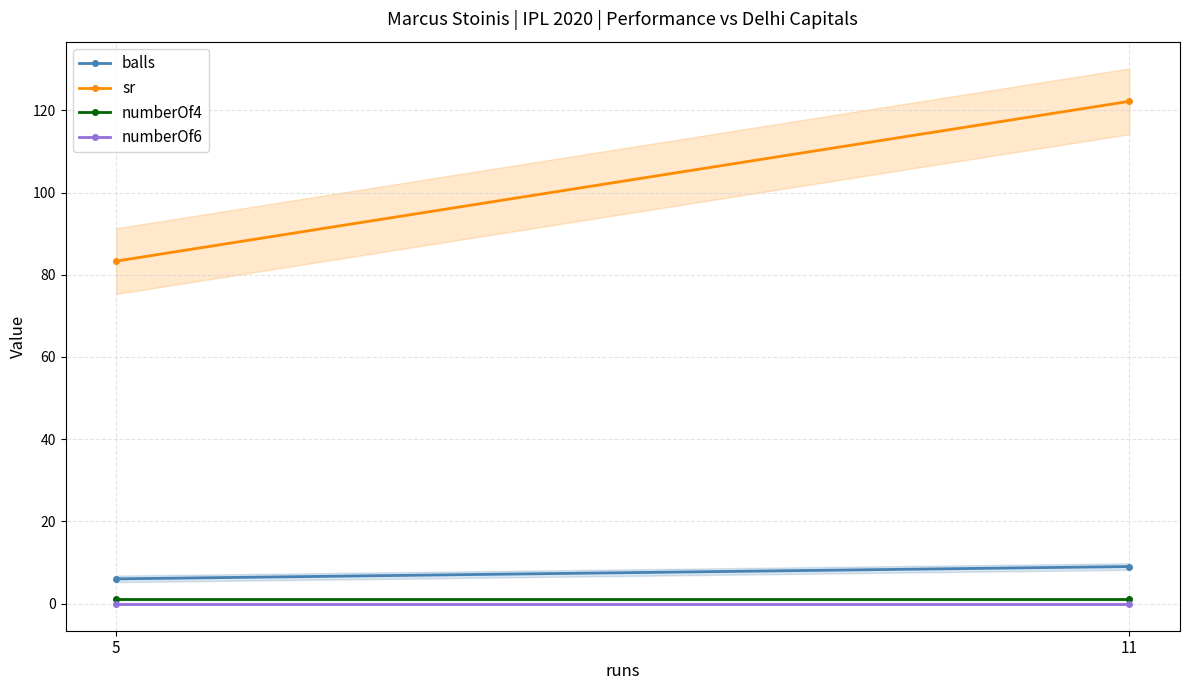

What is the maximum value shown in the chart?

122.2